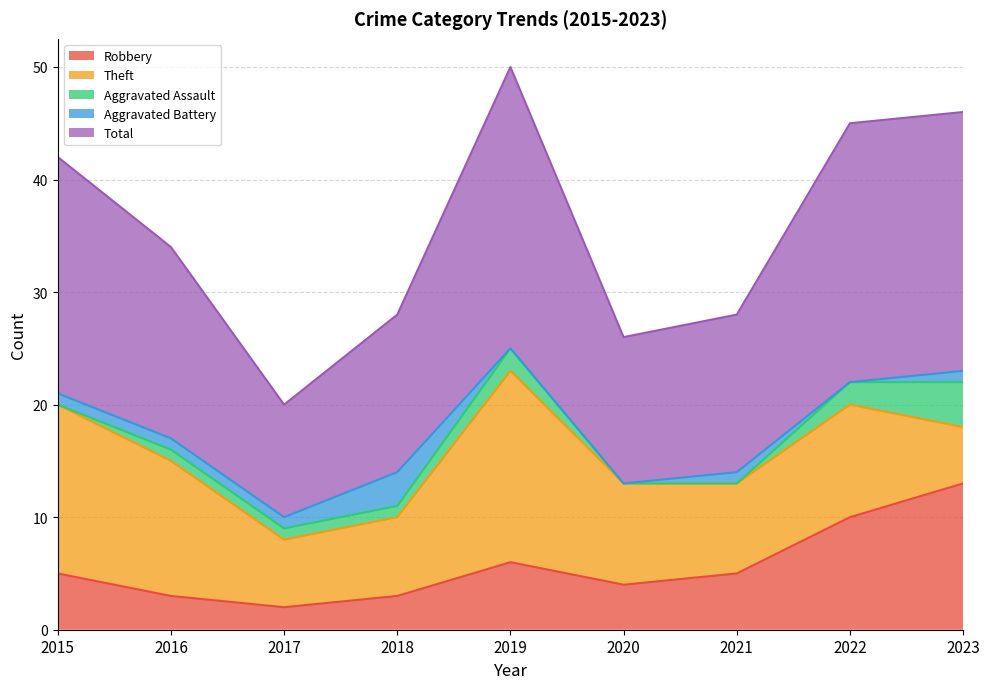

Between 2019 and 2021, which series saw the biggest shift?

Total